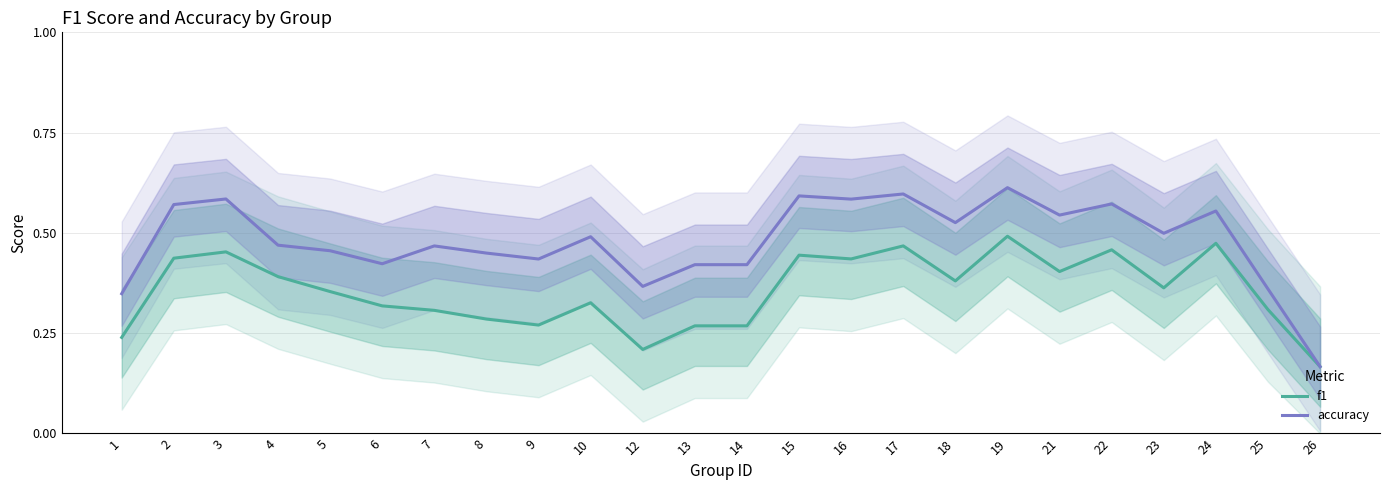

Which series has the largest total across all categories?

accuracy